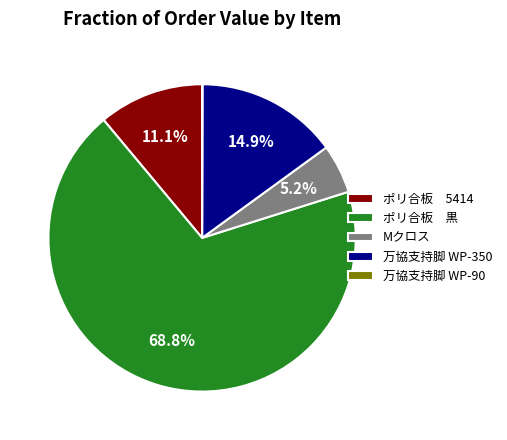

What is the majority slice?

ポリ合板 黒